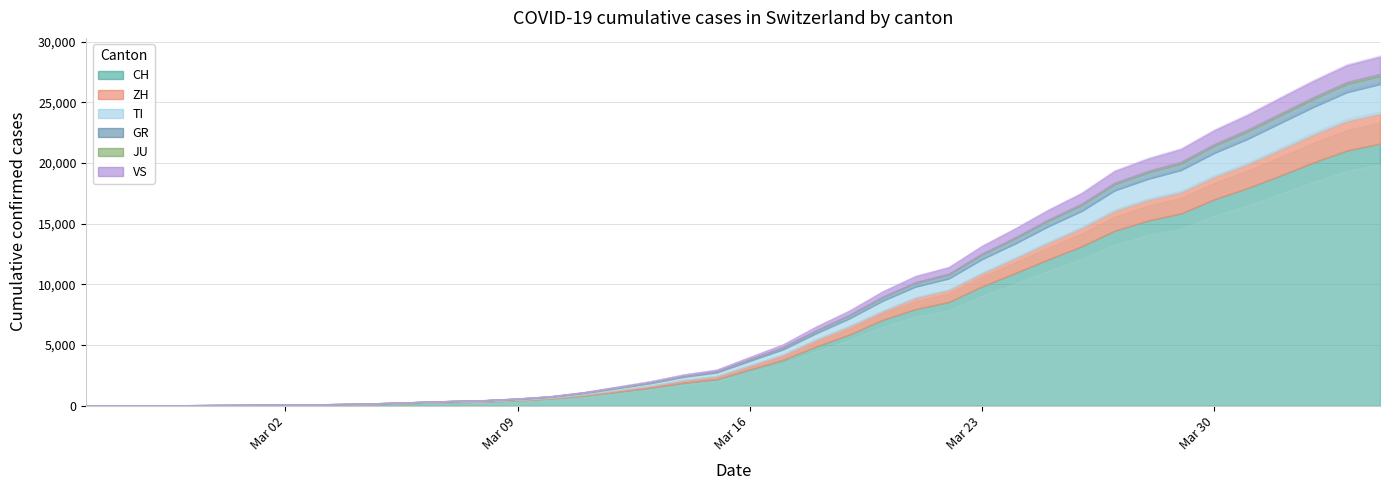

Is the value of TI at 13 greater than the value of JU at 11?

Yes